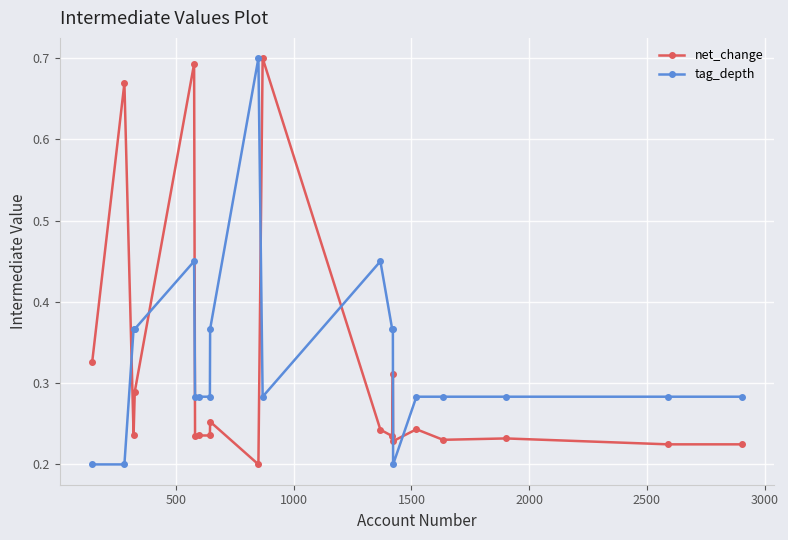

At how many categories does at least one series exceed 0?

20